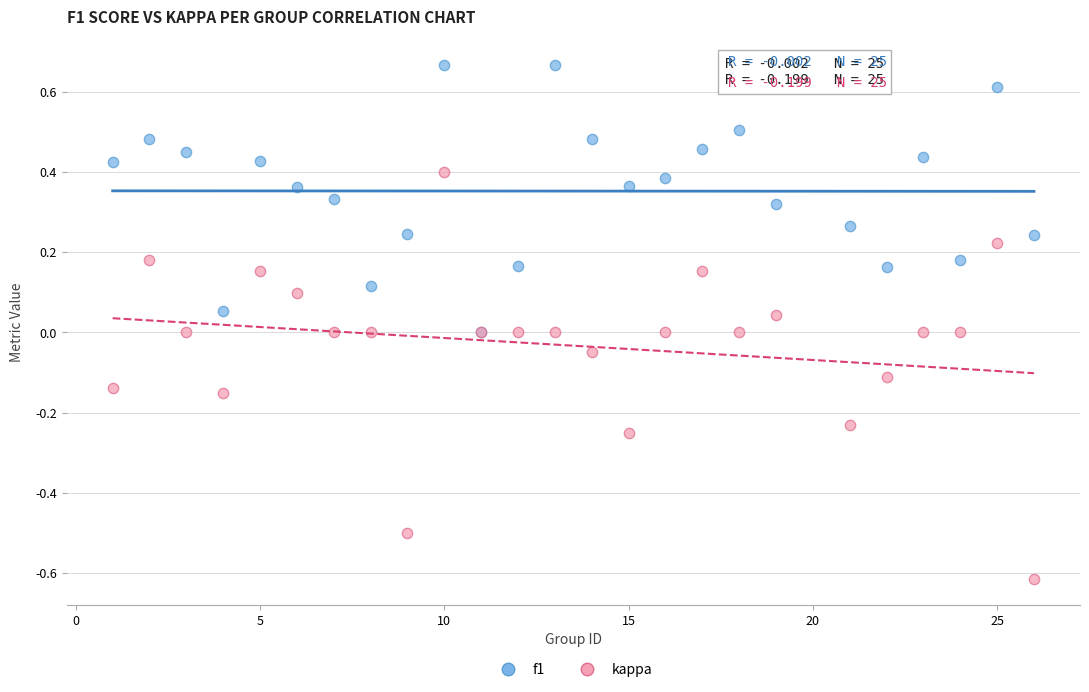

Which series has the widest spread of Y values?

kappa